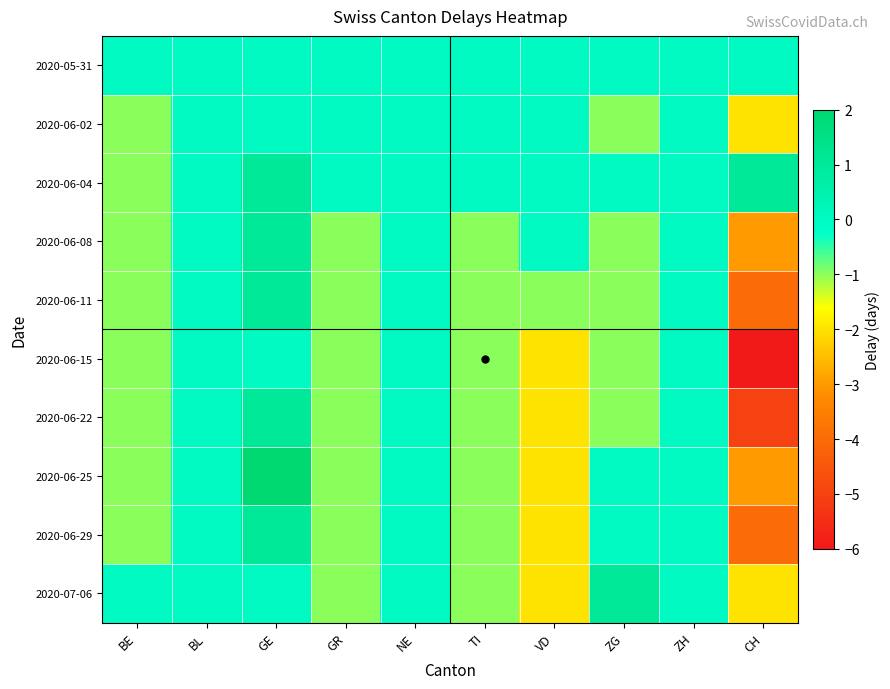

Count the number of data series in this chart.

10